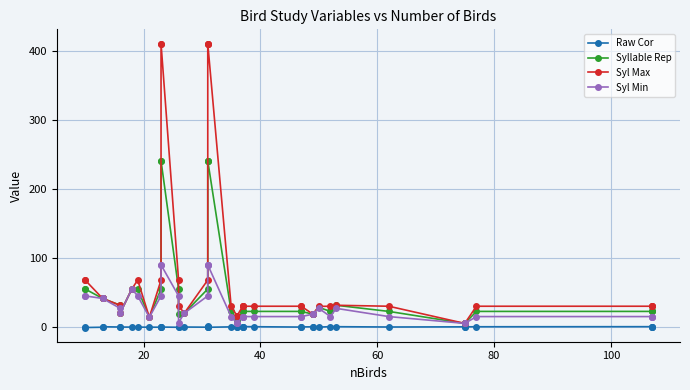

Is it true that Syl Min equals 31.6 at 29?

False